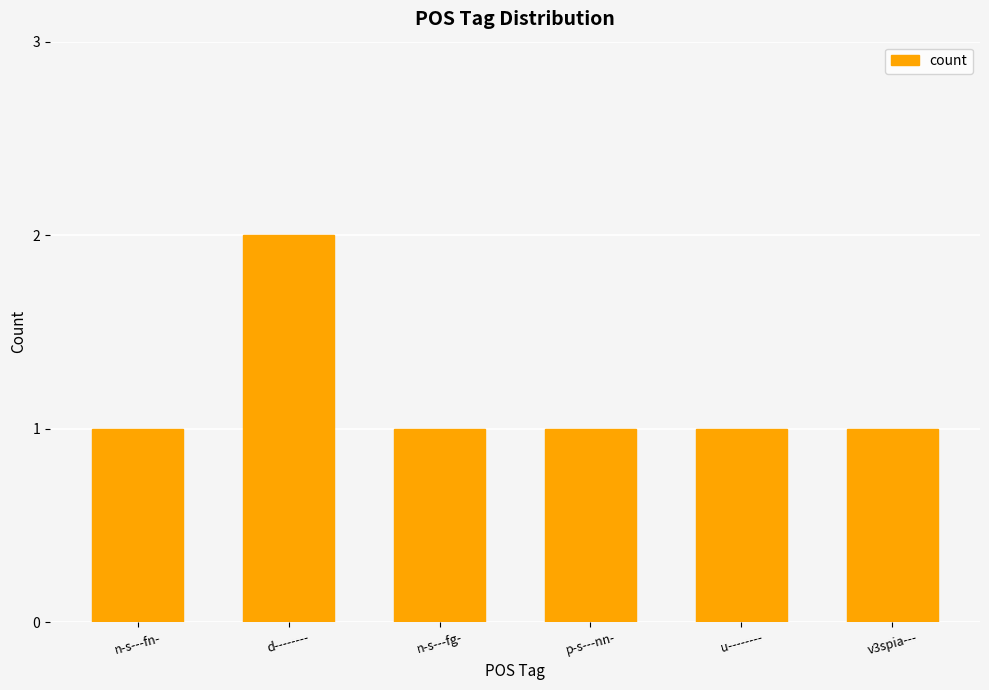

What is the average value?

1